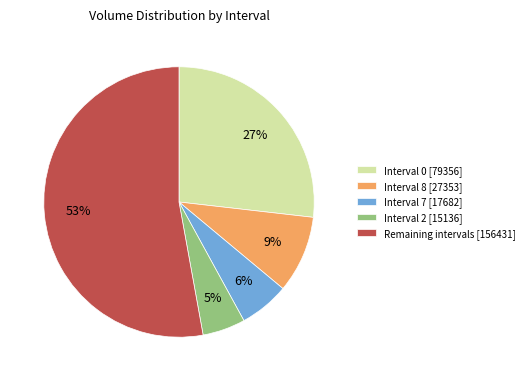

The Interval 2 [15136] slice represents 5% of the pie. True or false?

True